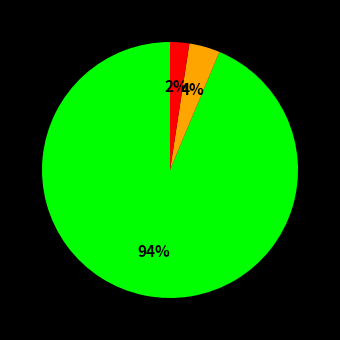

To the nearest percent, what is the average slice percentage?

33%